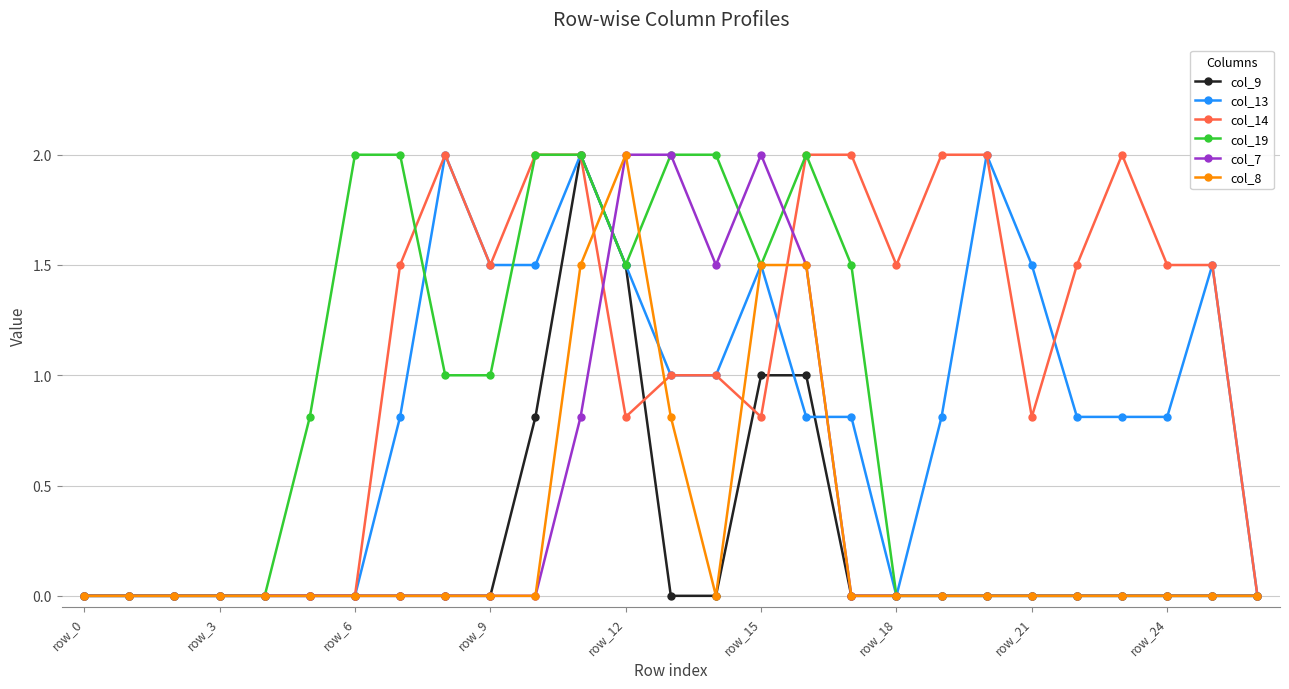

What is the difference between the second highest and second lowest values in the col_9 series?

1.5